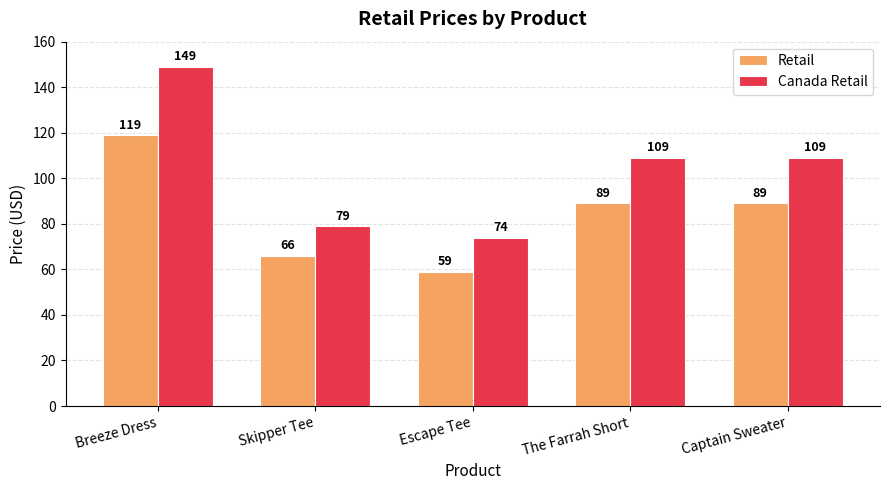

What position from the right is Skipper Tee?

4